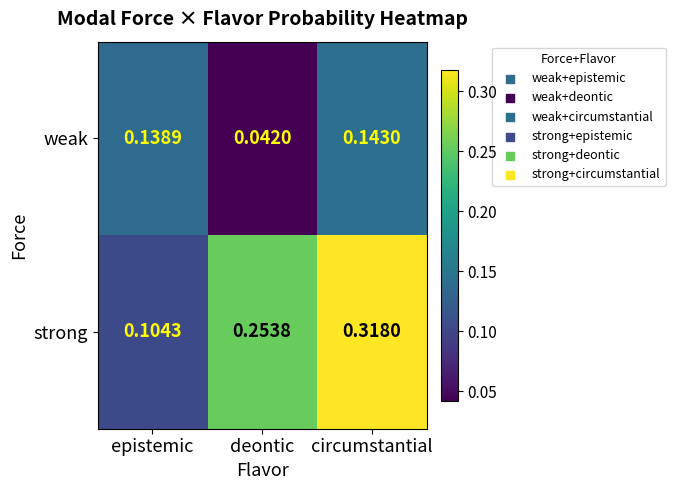

Rank the series by their maximum value, from highest to lowest.

strong, weak